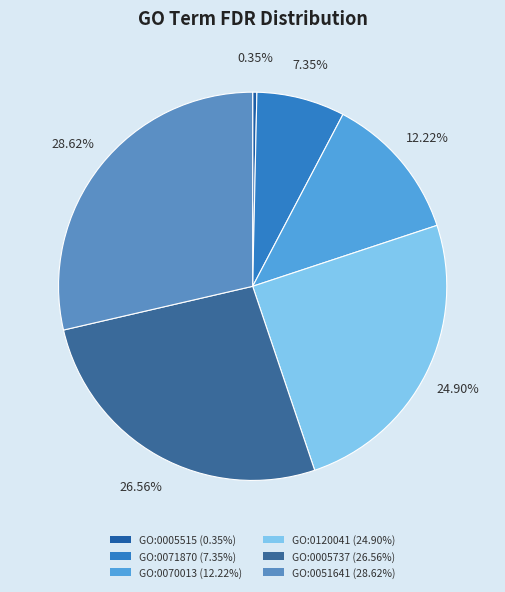

To the nearest percent, what portion does GO:0051641 represent?

29%